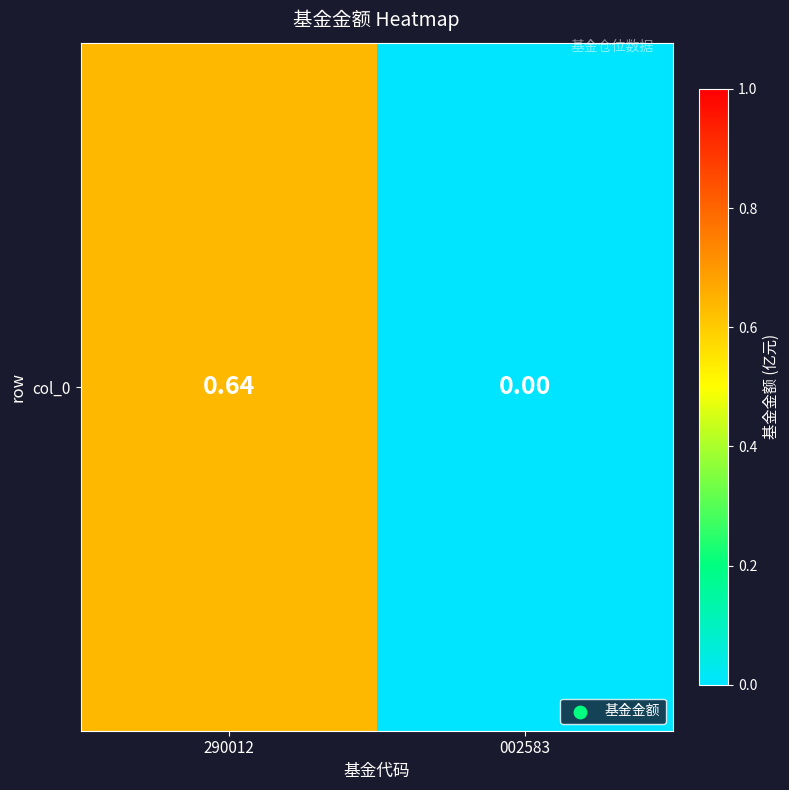

What is the sum of the values at 290012 and 002583?

0.6